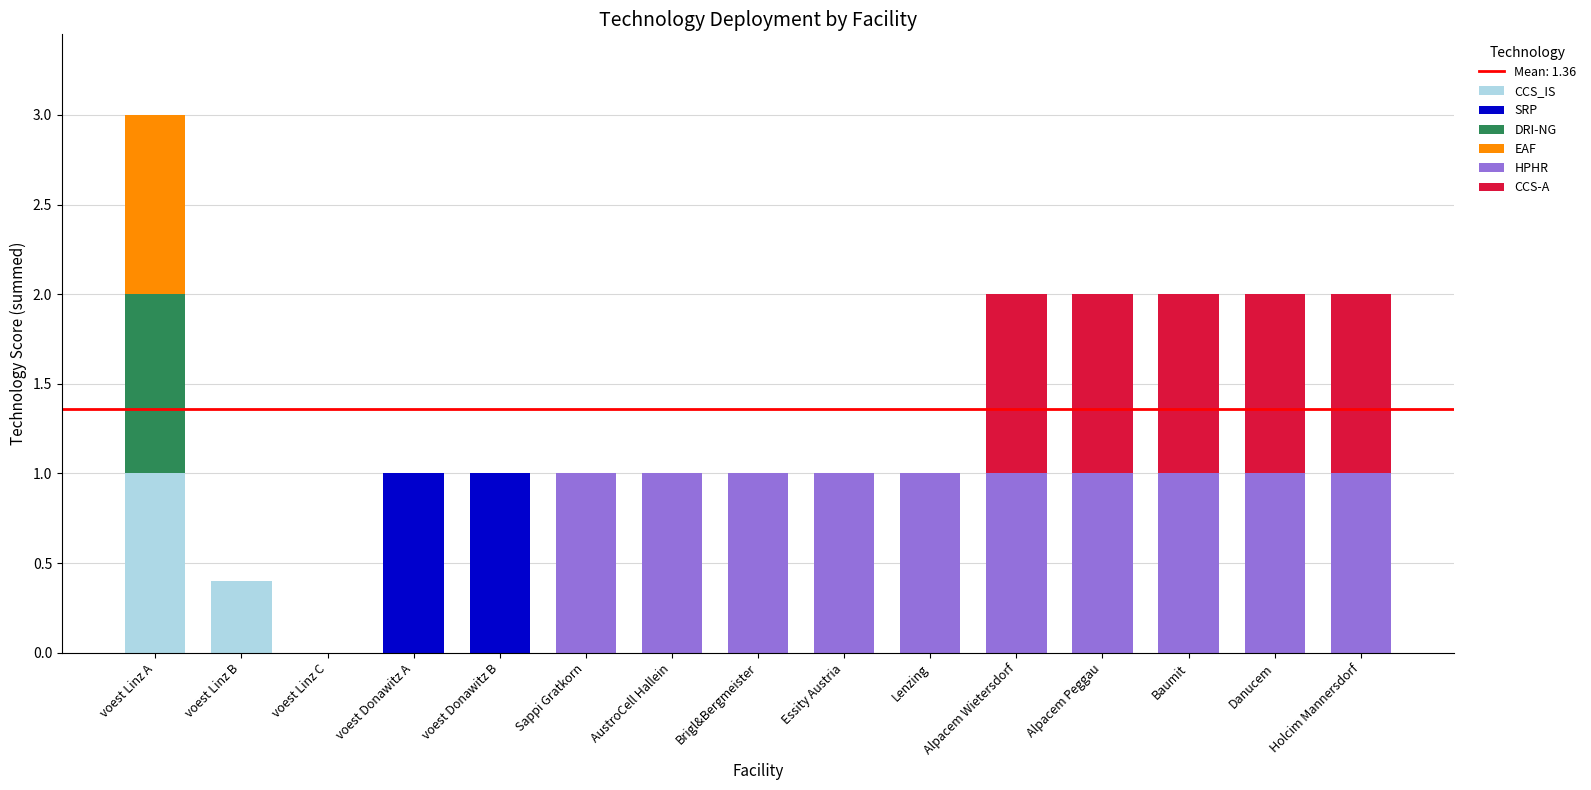

What is the maximum value for CCS_IS?

1.0